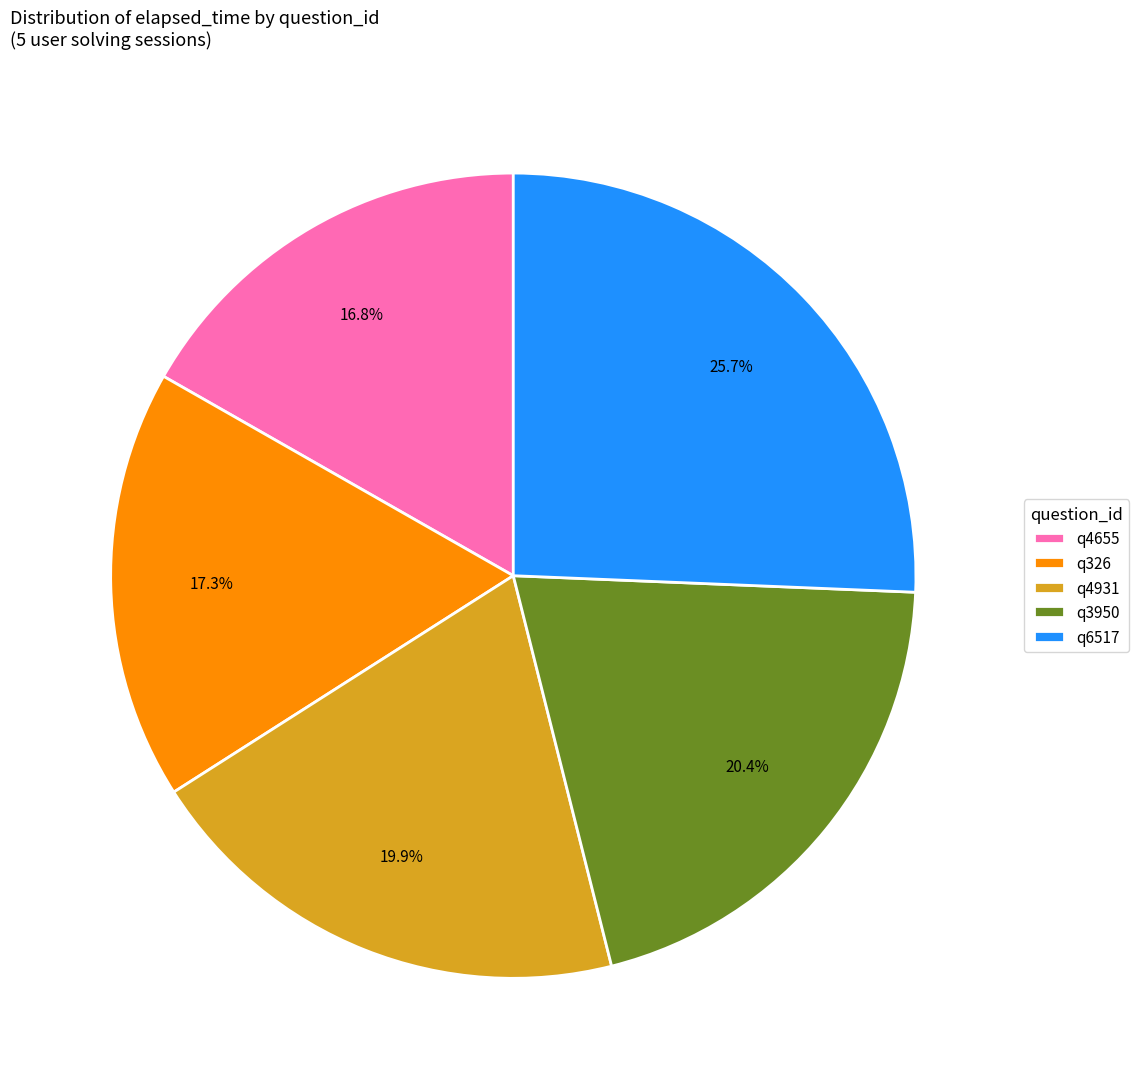

Count the number of slices in the pie.

5